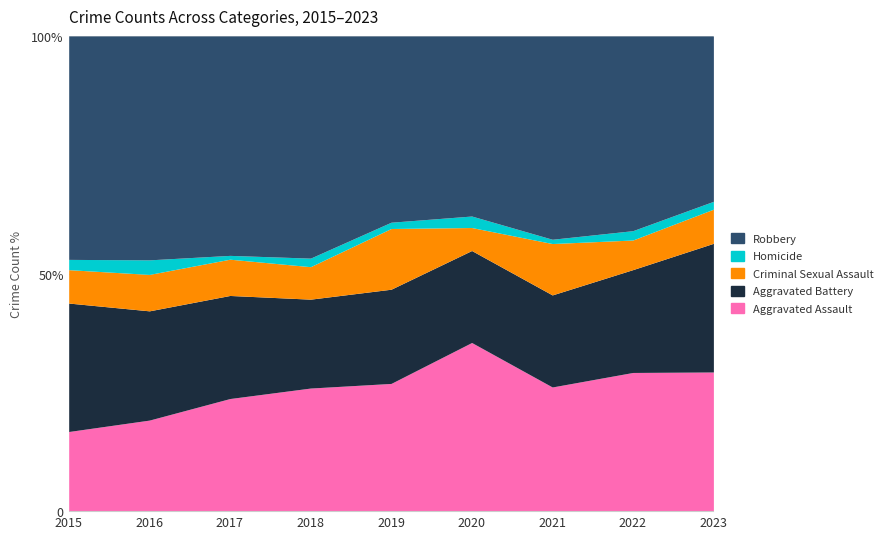

Where is Criminal Sexual Assault nearest to the value 20?

2016